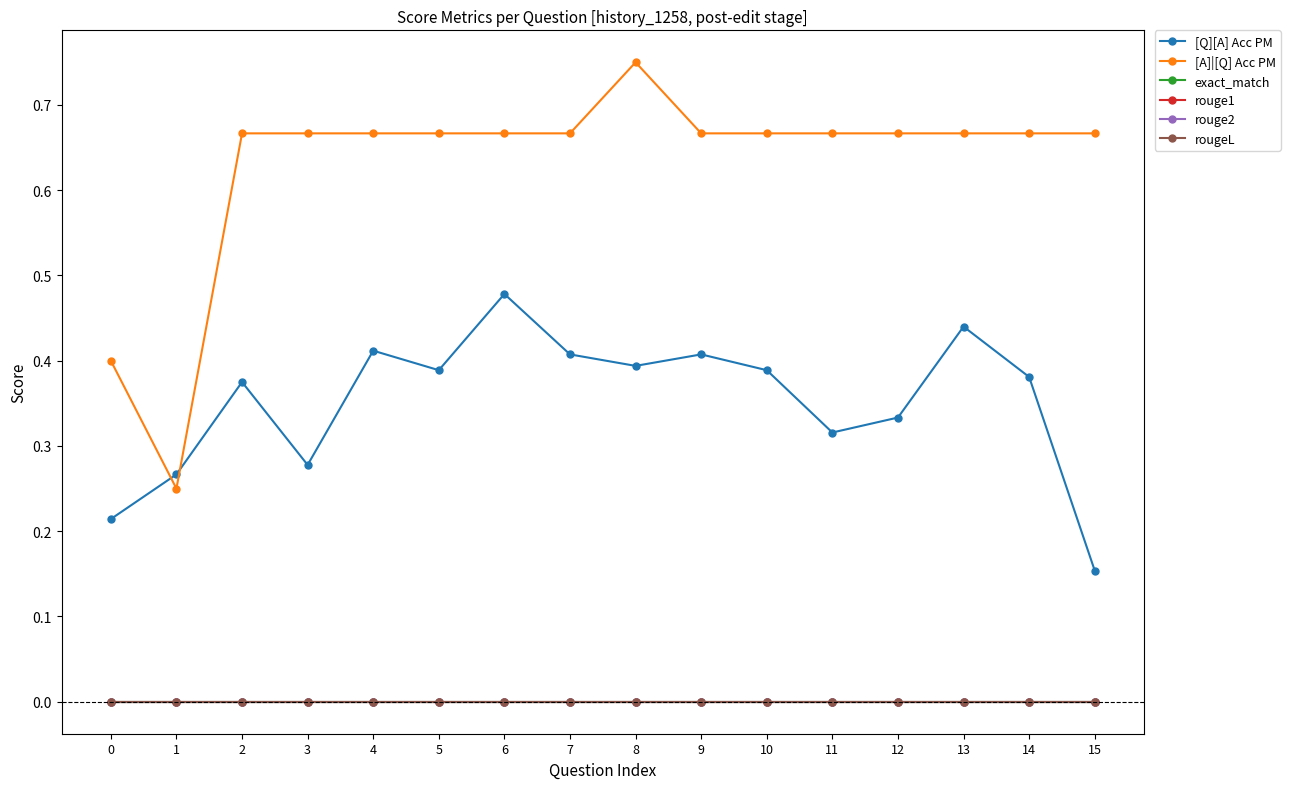

The value of rouge1 at 3 is 0.0. True or false?

True